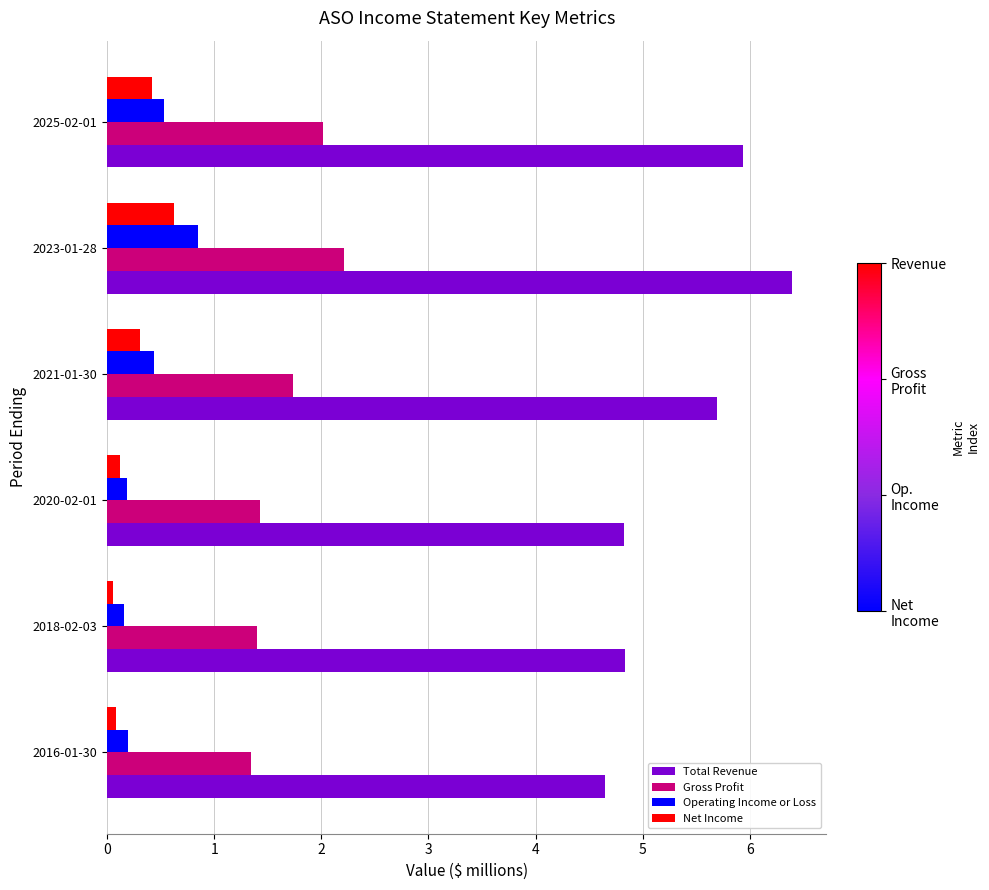

Which series has the largest total across all categories?

Total Revenue